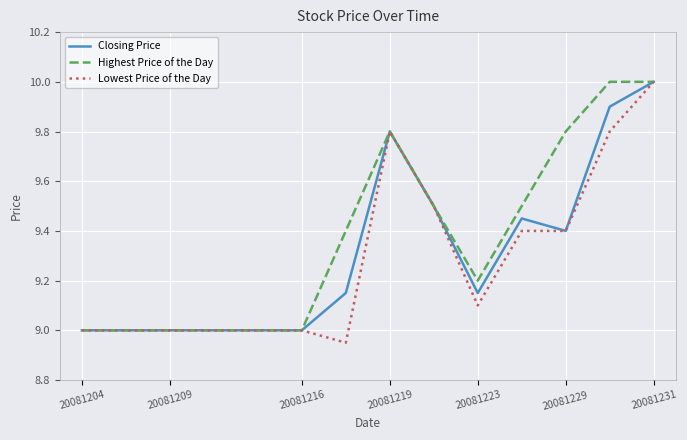

Which series has the largest total across all categories?

Highest Price of the Day